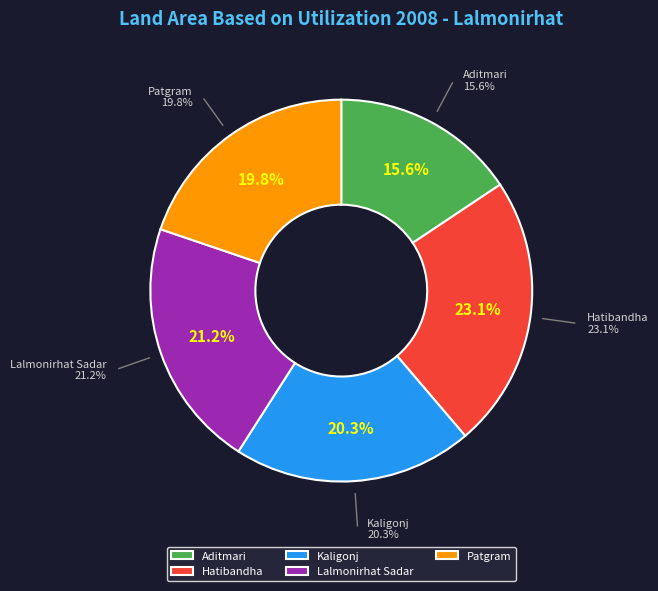

To the nearest percent, what portion does Kaligonj represent?

20%